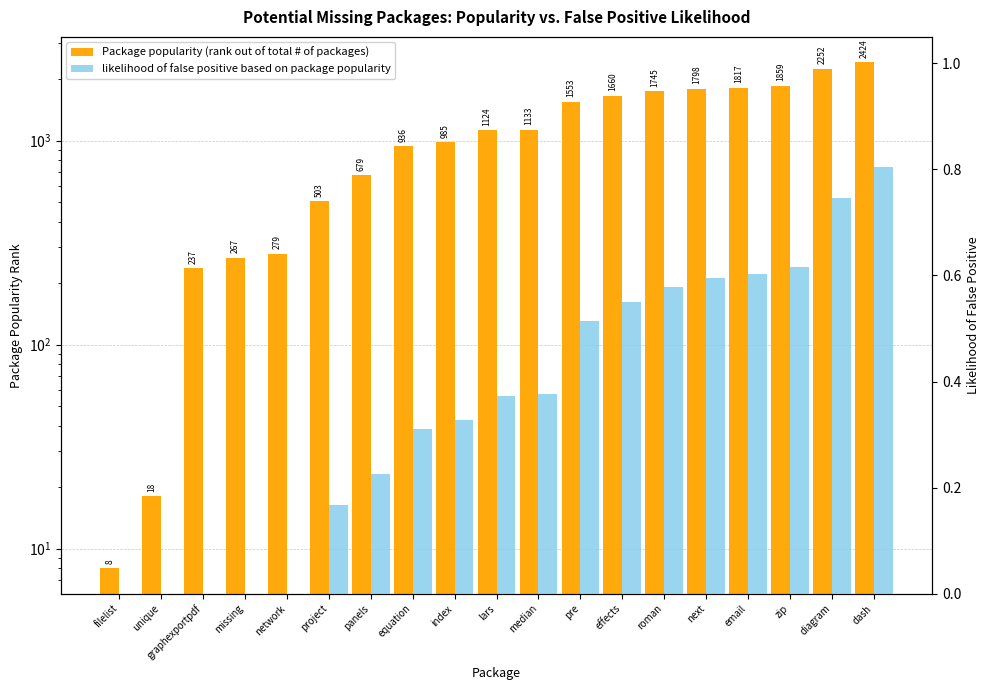

What is the average value of the likelihood of false positive based on package popularity series?

0.4